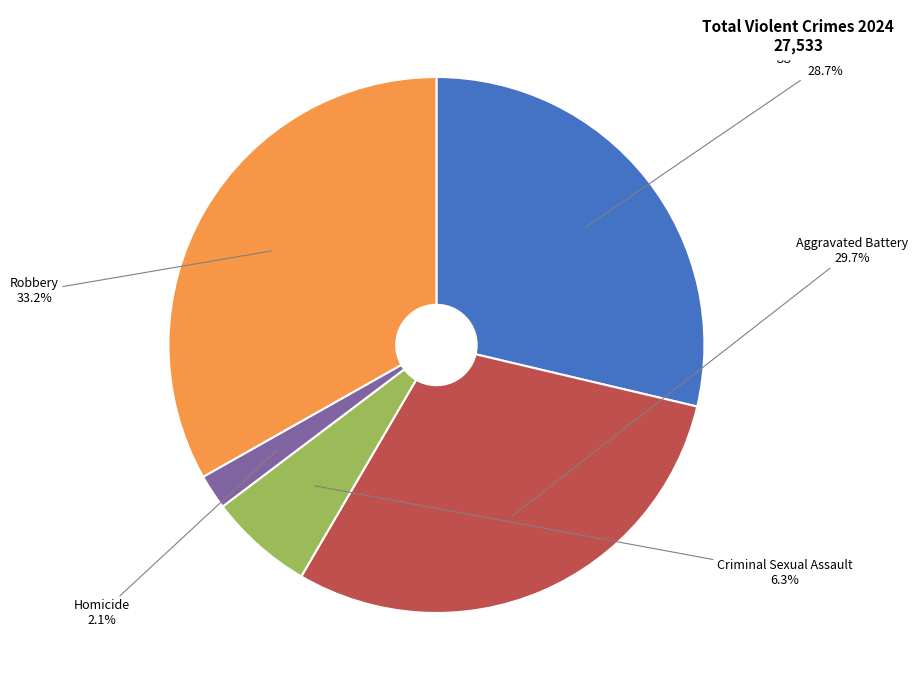

Is there a majority slice in this chart?

No